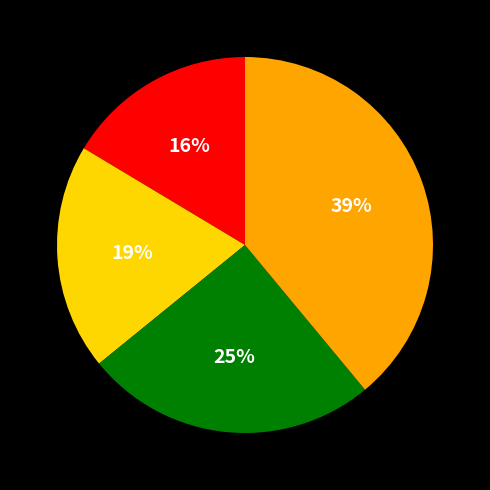

Is there any slice that represents more than half of the pie?

No